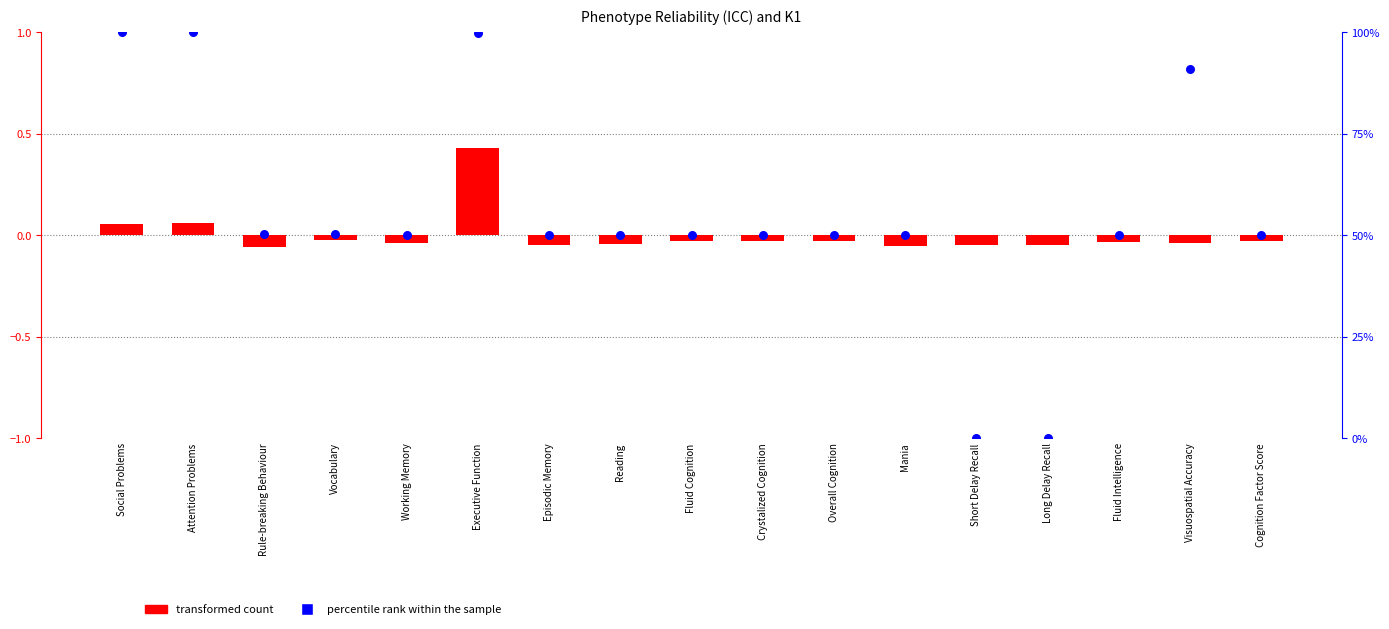

Which series has the largest total across all categories?

percentile rank within the sample